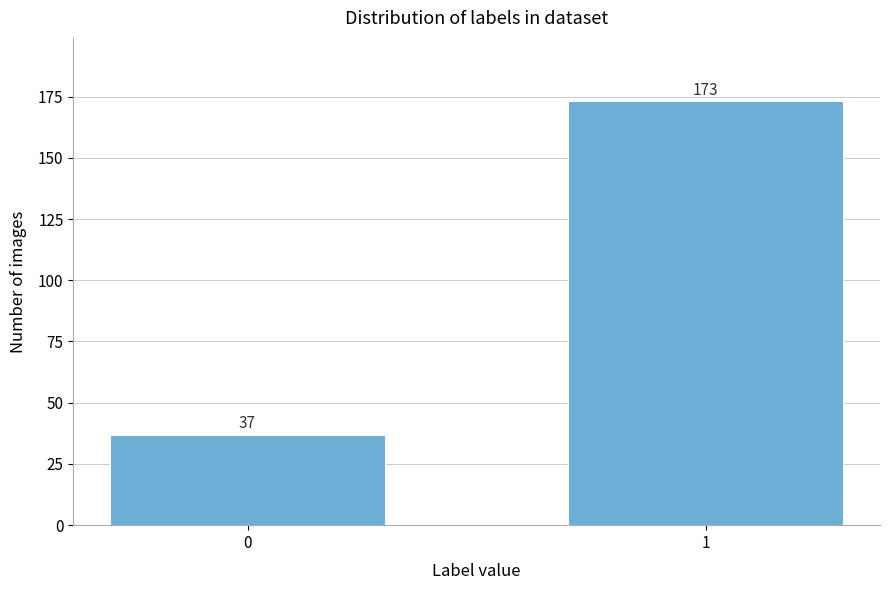

Reading left to right, transcribe all the data shown in this chart.

0=37	1=173